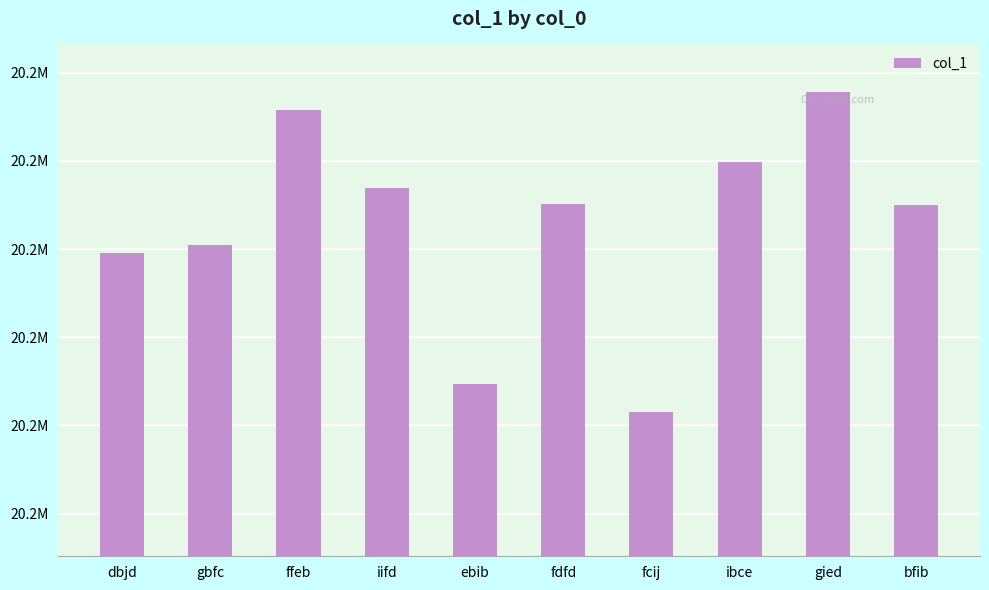

Approximately how many times larger is the value at gbfc compared to ibce?

1.0